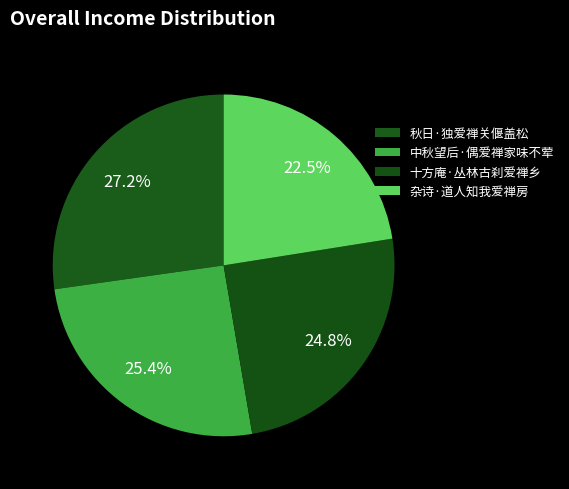

What is the change in value from 十方庵·丛林古刹爱禅乡 to 杂诗·道人知我爱禅房?

-26033